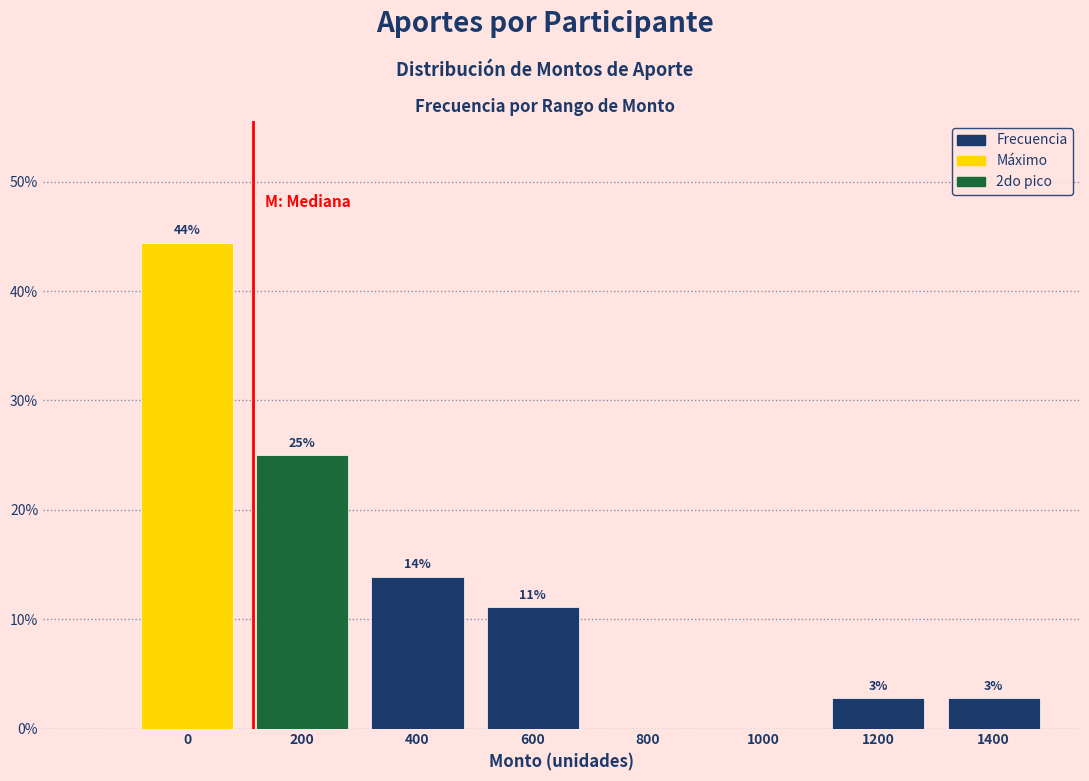

Are the bars horizontal?

No